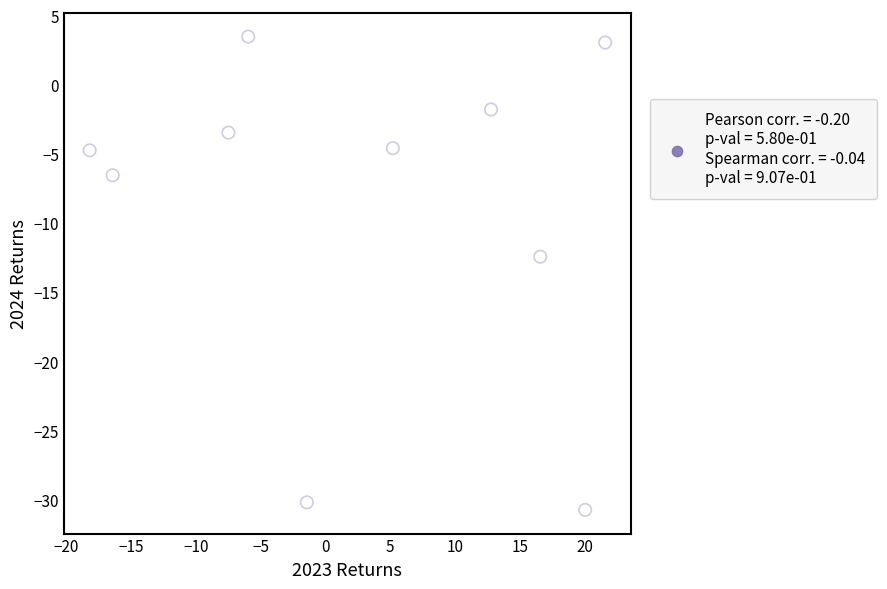

What Y value in the scatter plot is closest to -13?

-12.4